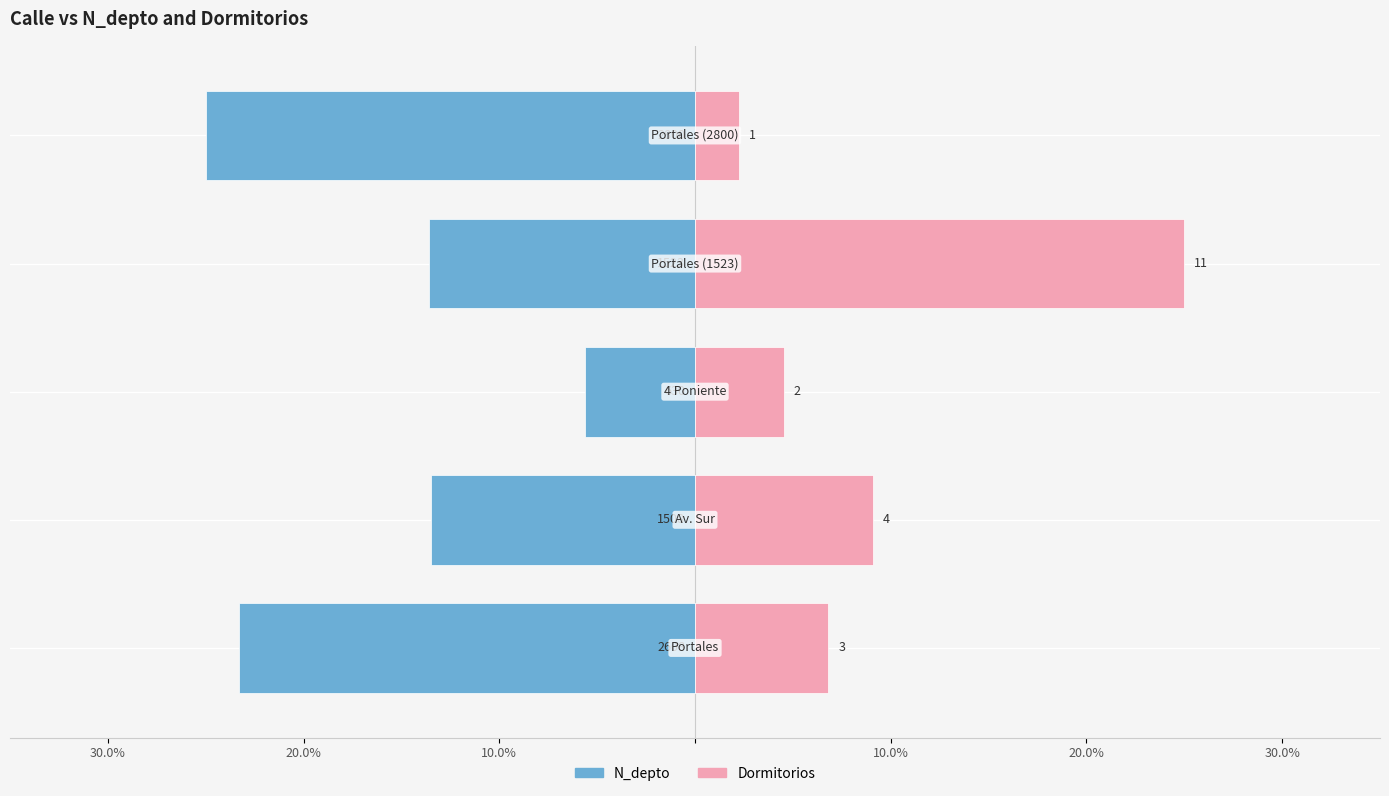

Does the chart contain any negative values?

Yes